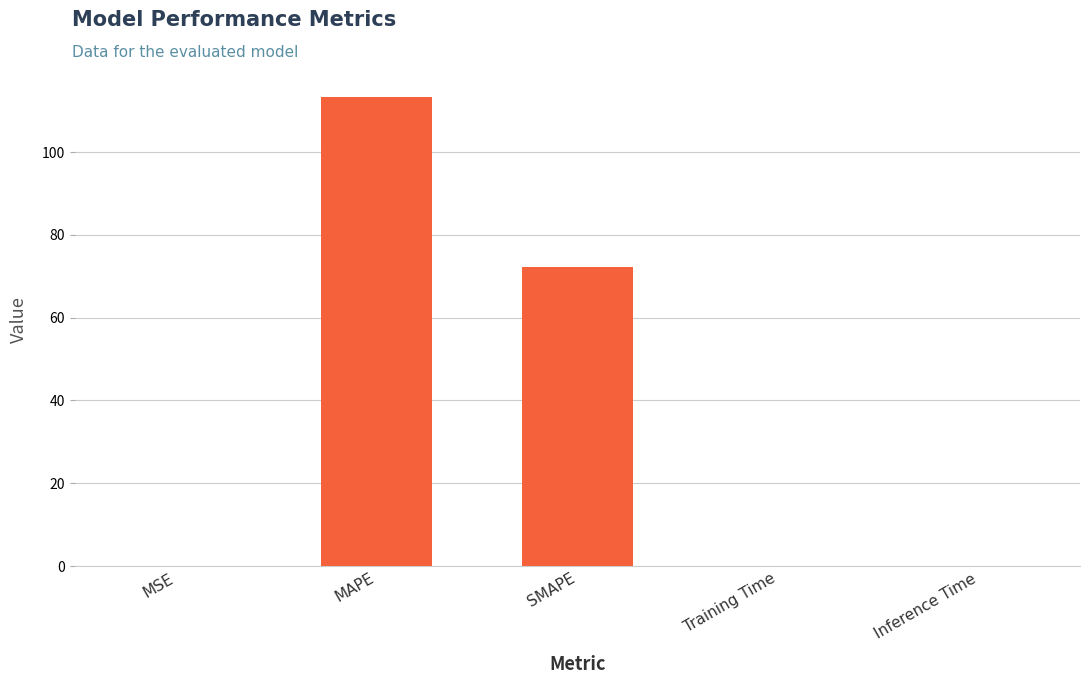

Are the bars horizontal?

No